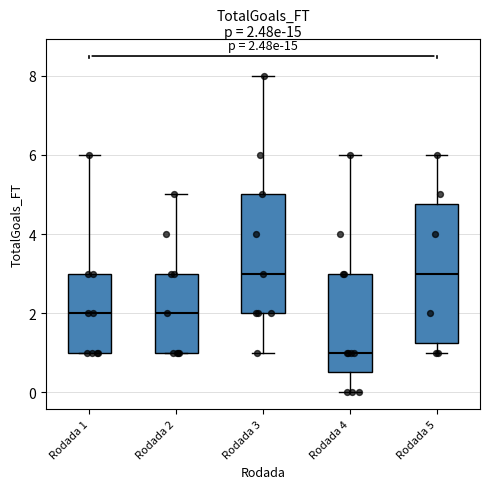

Which box is the tallest, from its lower edge to its upper edge?

Rodada 5